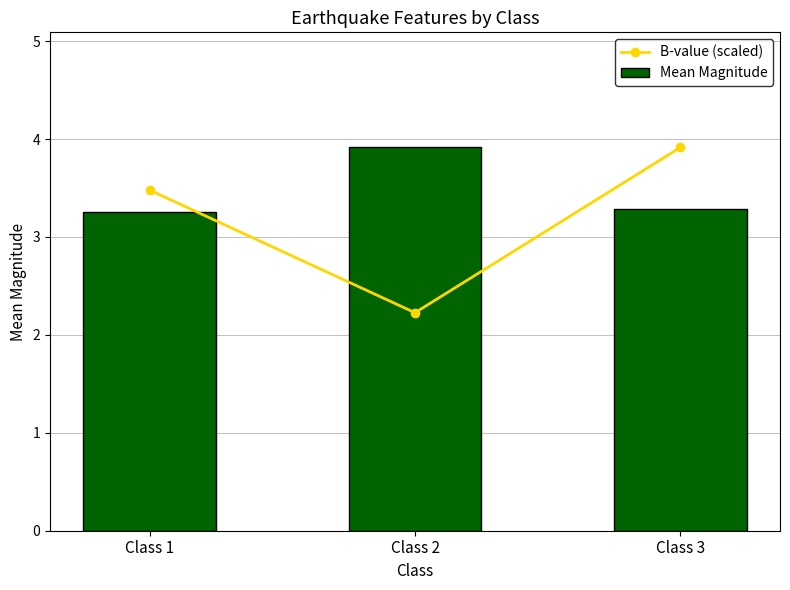

What is the difference between the highest and lowest values at Class 2?

1.7